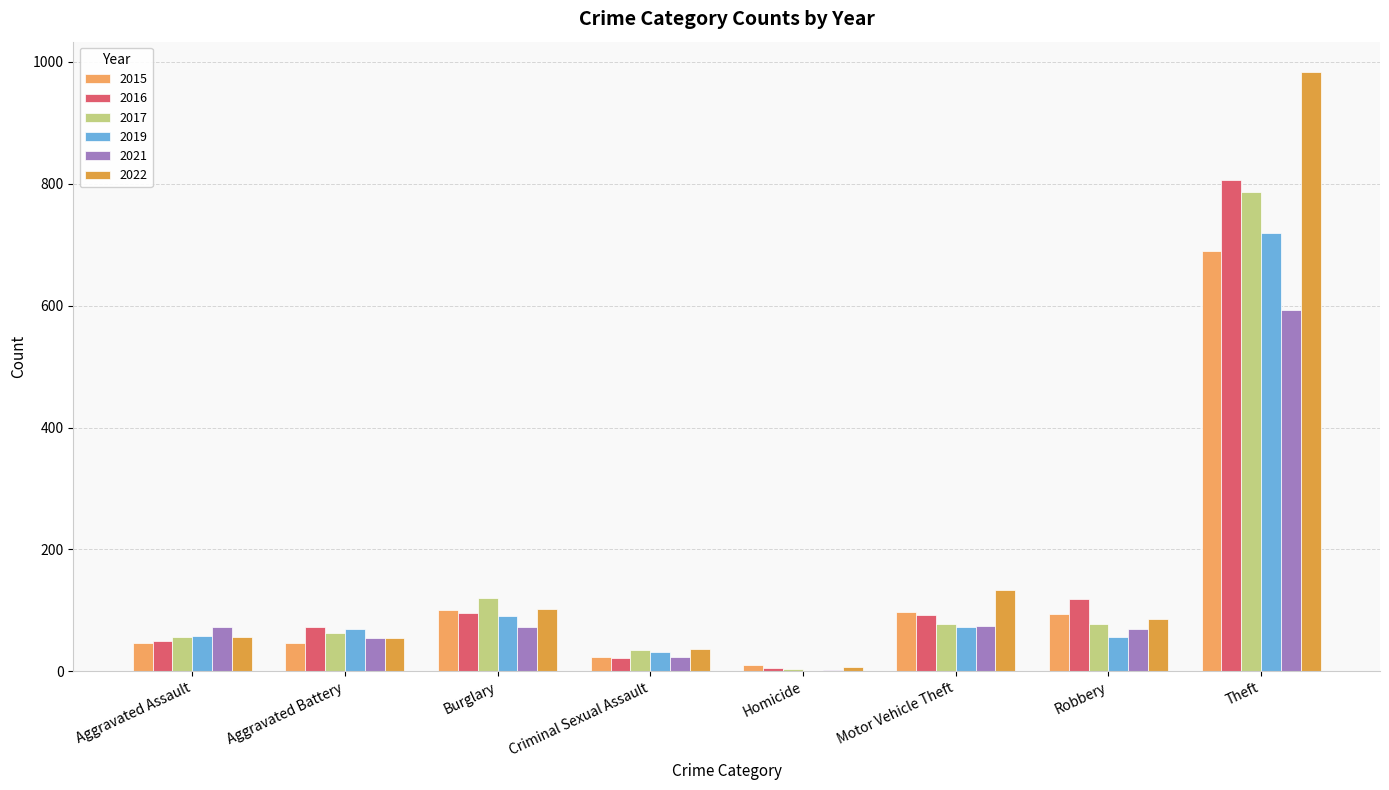

What position from the right is Theft?

1